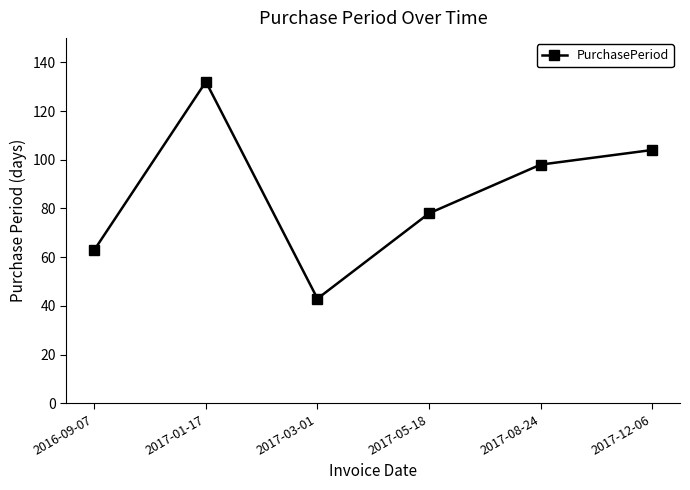

The value at 2017-12-06 is 56. True or false?

False